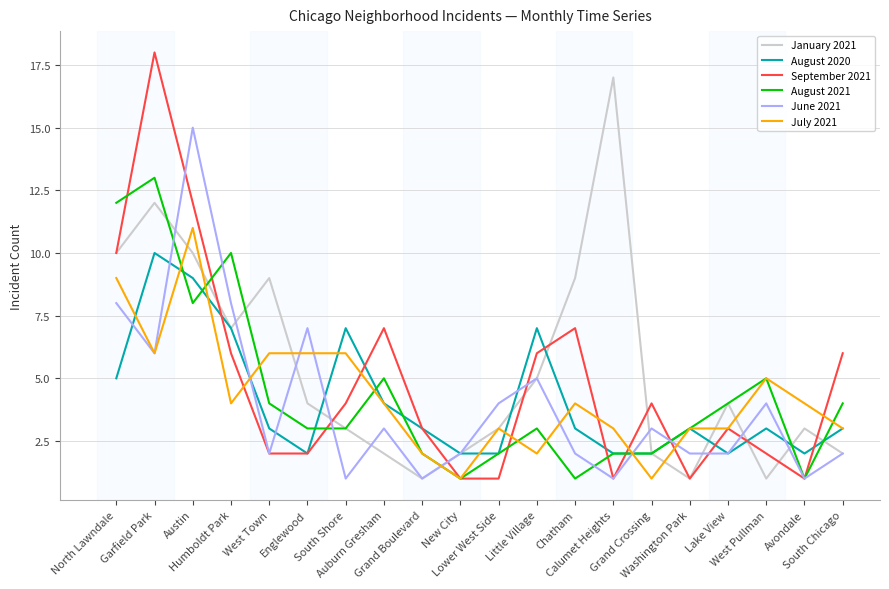

Between Garfield Park and West Pullman, which series saw the biggest shift?

September 2021